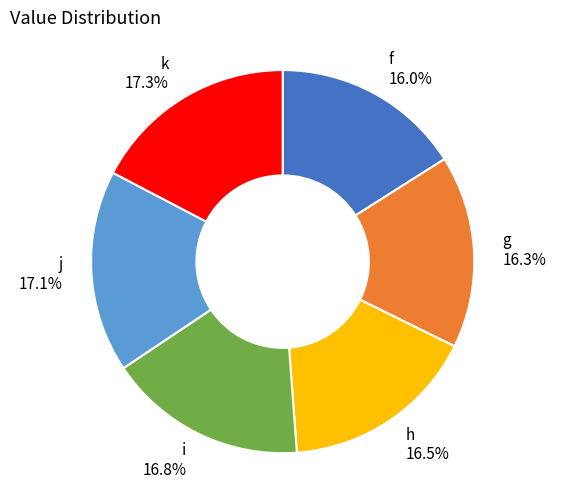

To the nearest percent, what is the difference between the largest and smallest slice percentages?

1%